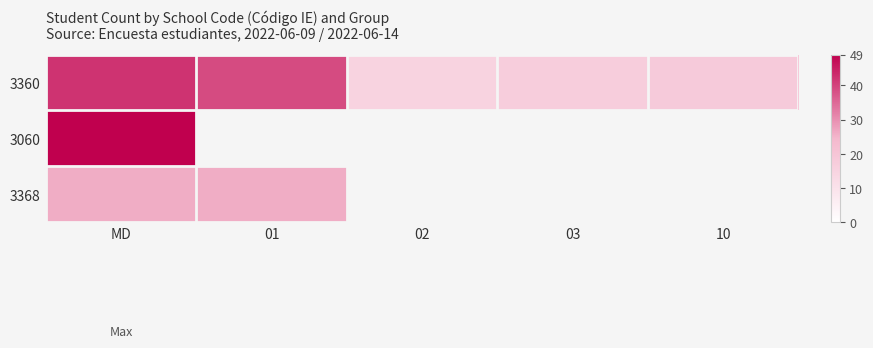

Which has a higher value, 01 or 02?

01